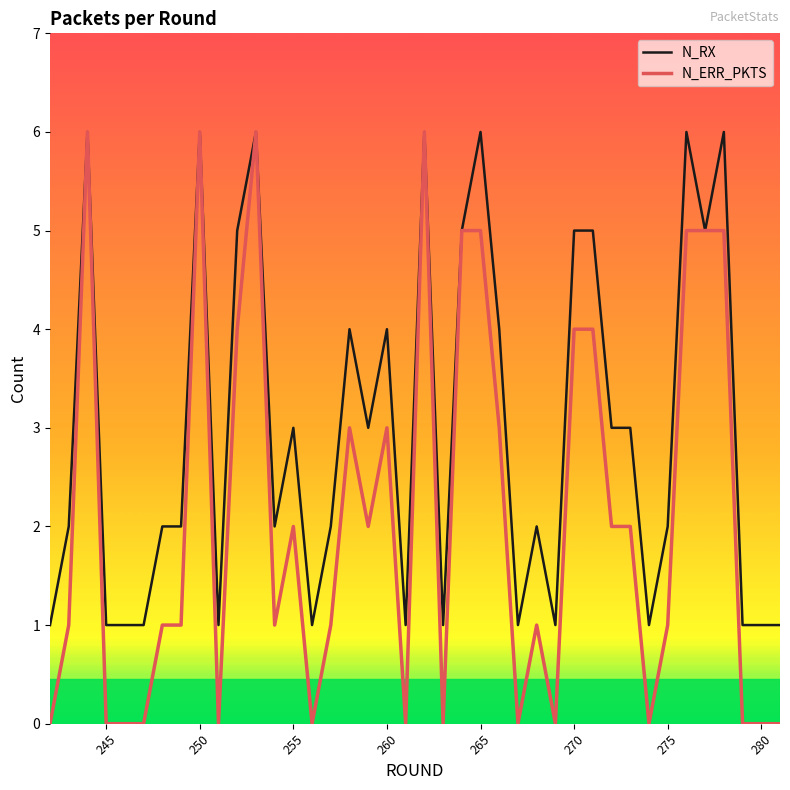

What is the maximum value for N_RX?

6